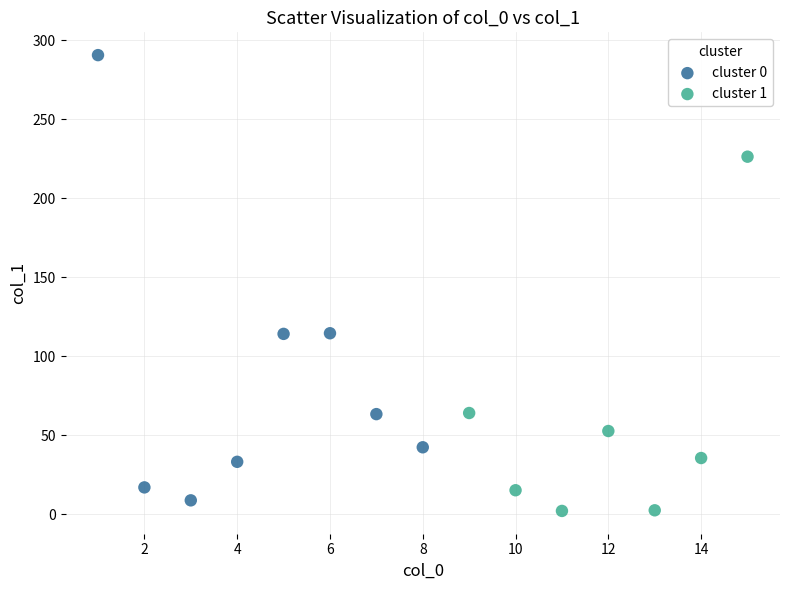

Which series reaches the maximum Y coordinate?

cluster 0